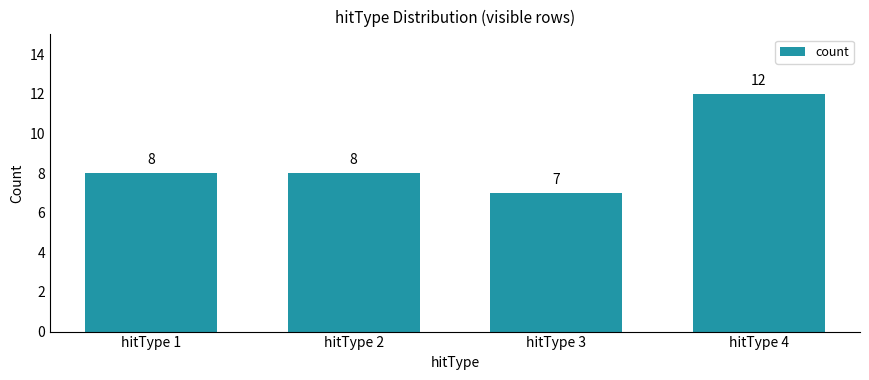

What is the approximate value at hitType 2?

8